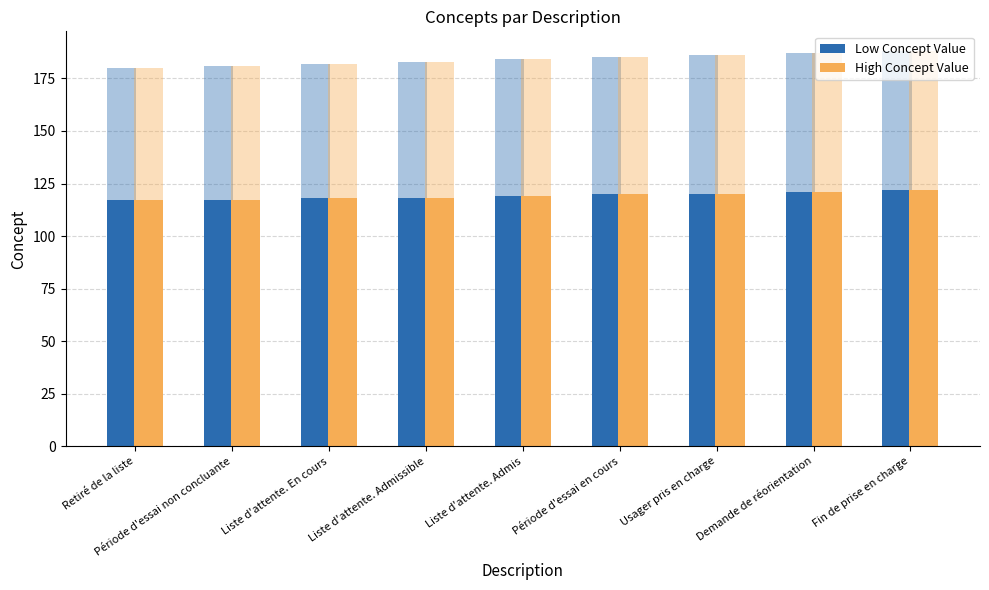

What value does the Low Concept Value series have at Période d'essai non concluante?

117